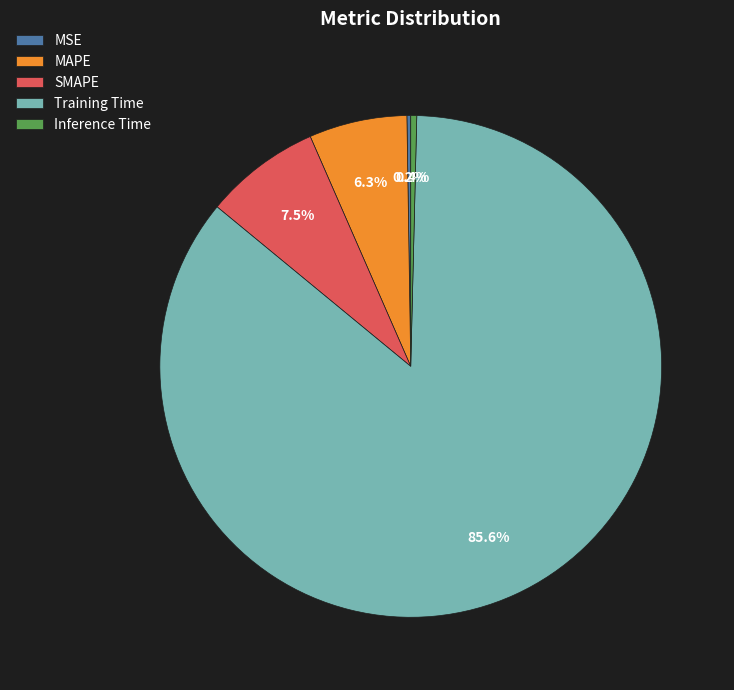

To the nearest percent, what is the difference between the largest and smallest slice percentages?

85%